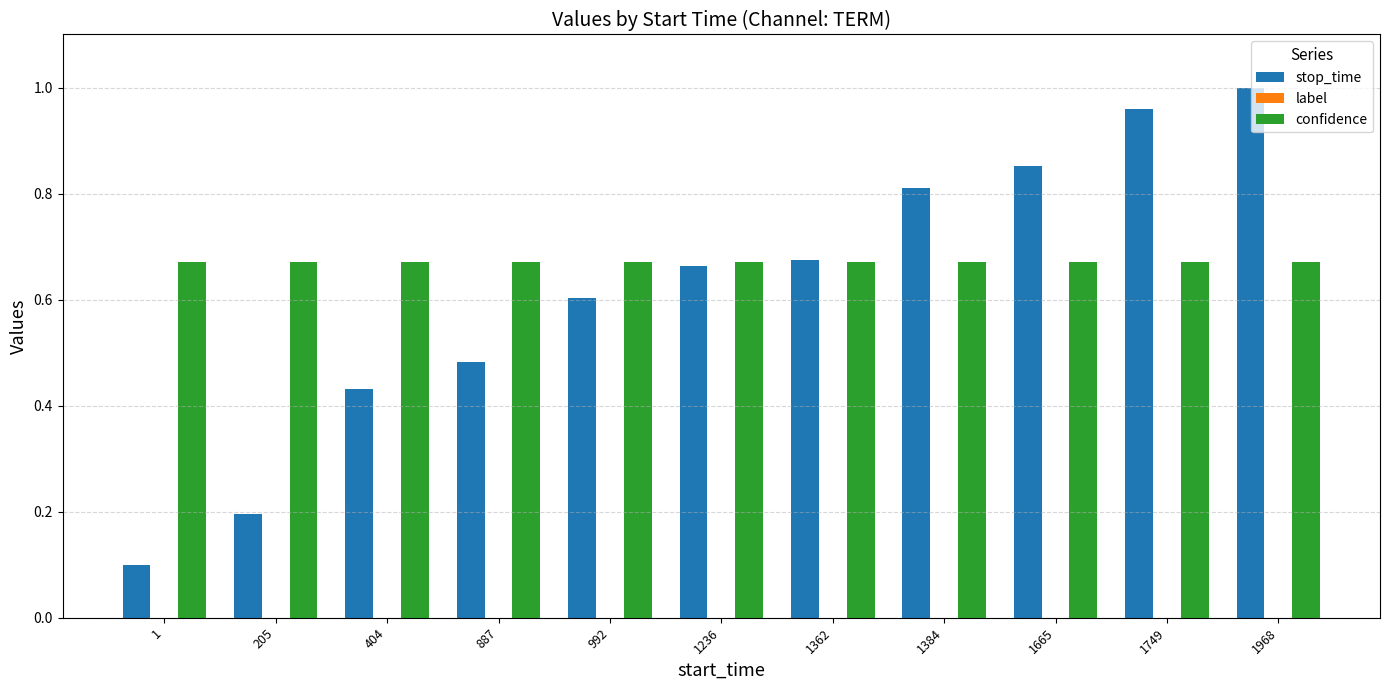

Which label corresponds to the smallest value in the chart?

1